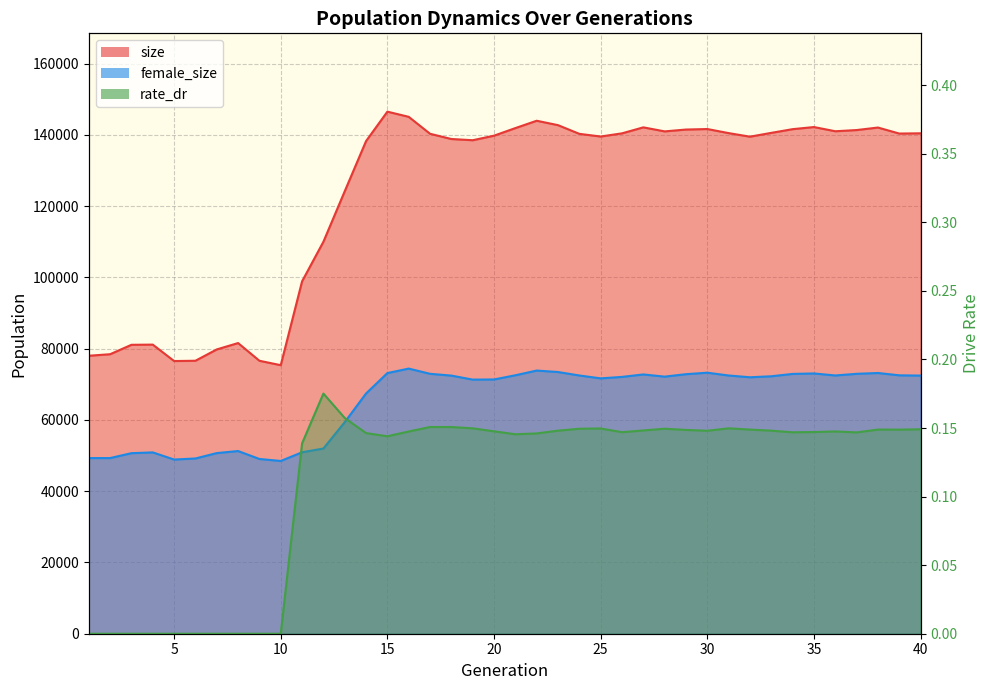

True or false: female_size has a value of 49702.4 at 38.

False